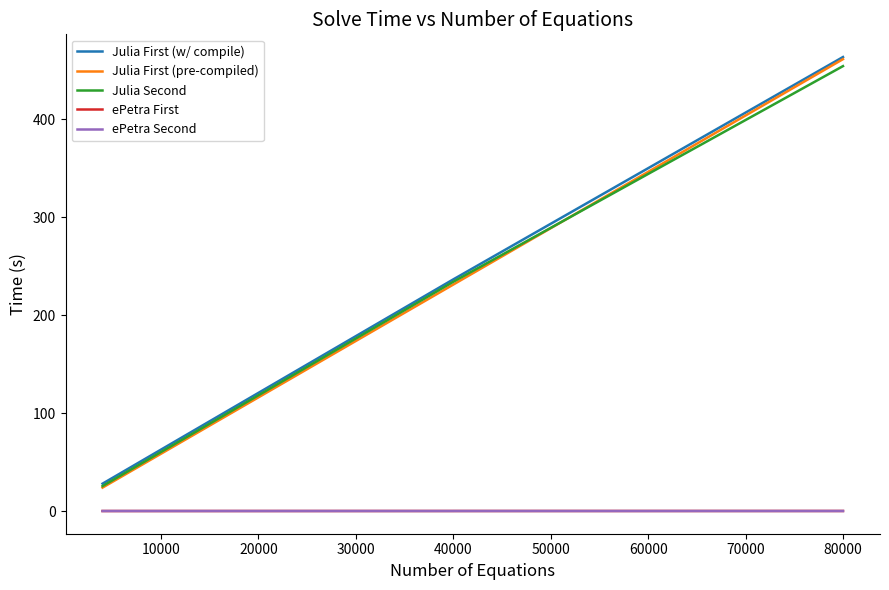

Which series has the largest range (max minus min)?

Julia First (pre-compiled)